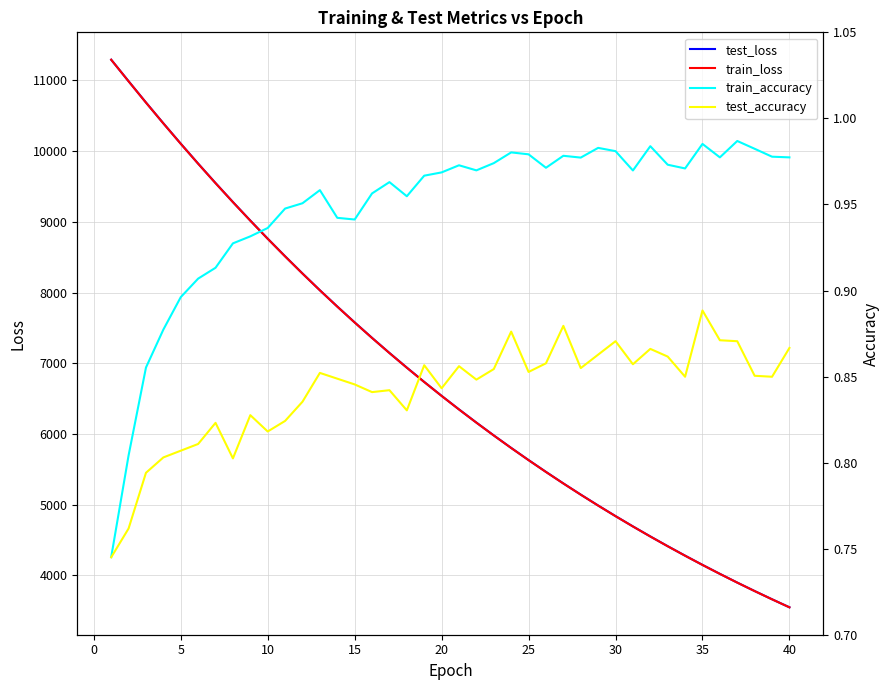

How many data points does each series have?

40